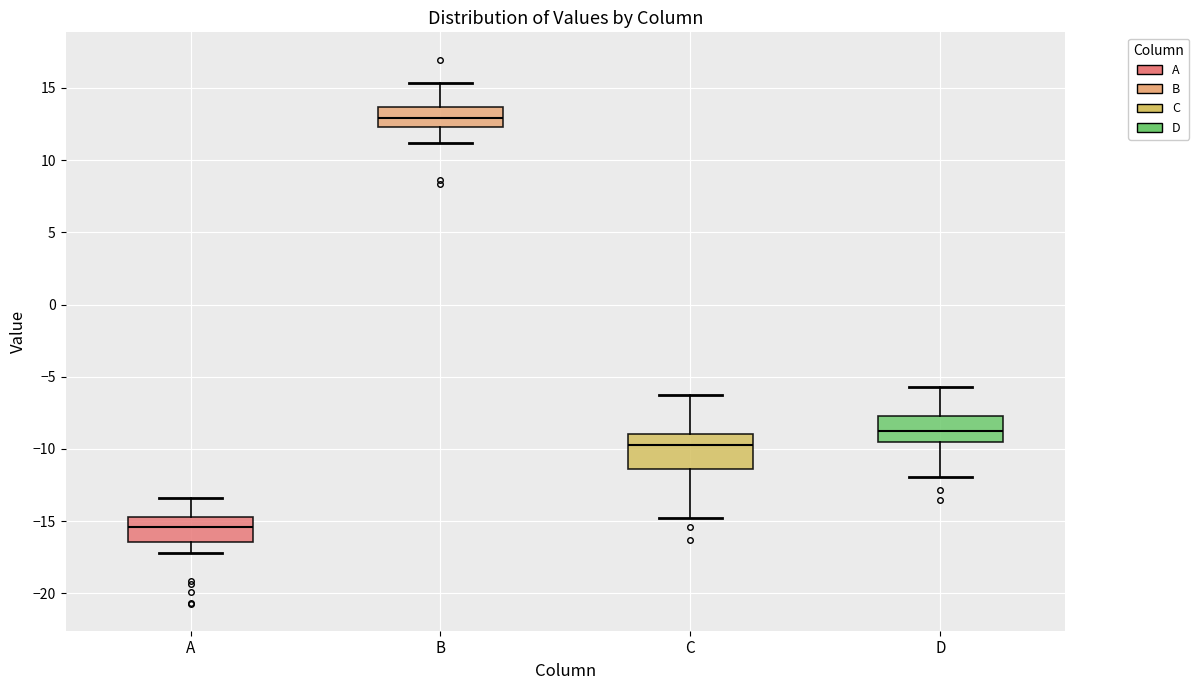

Reading left to right, transcribe this box plot: for each box, give where its median line is, the range the box spans, and where its two whiskers end, as read against the y-axis. The values are not printed on the chart, so give them approximately, as read against the axis.

A: median -15.5, box -16.5 to -14.5, whiskers -17.0 to -13.5
B: median 13.0, box 12.5 to 13.5, whiskers 11.0 to 15.5
C: median -9.5, box -11.5 to -9.0, whiskers -15.0 to -6.0
D: median -8.5, box -9.5 to -7.5, whiskers -12.0 to -5.5